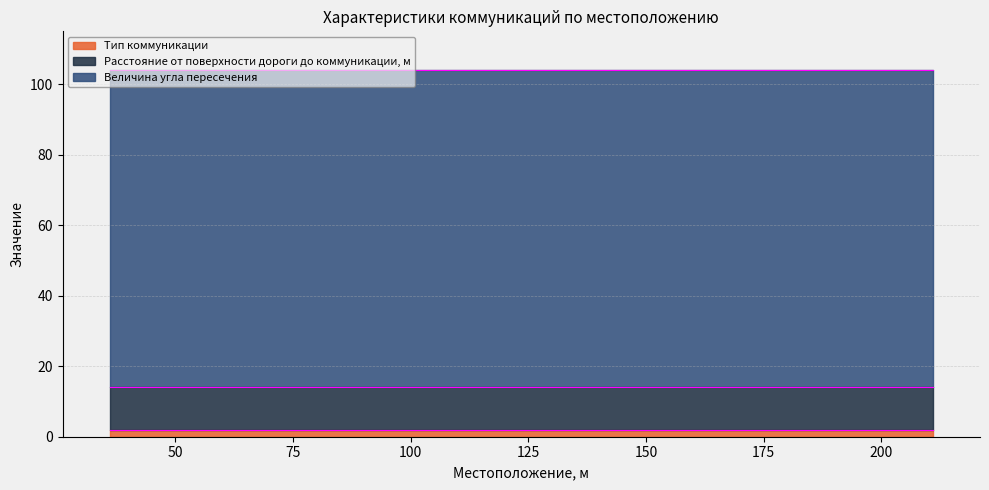

True or false: Величина угла пересечения has a value of 158 at 164.

False